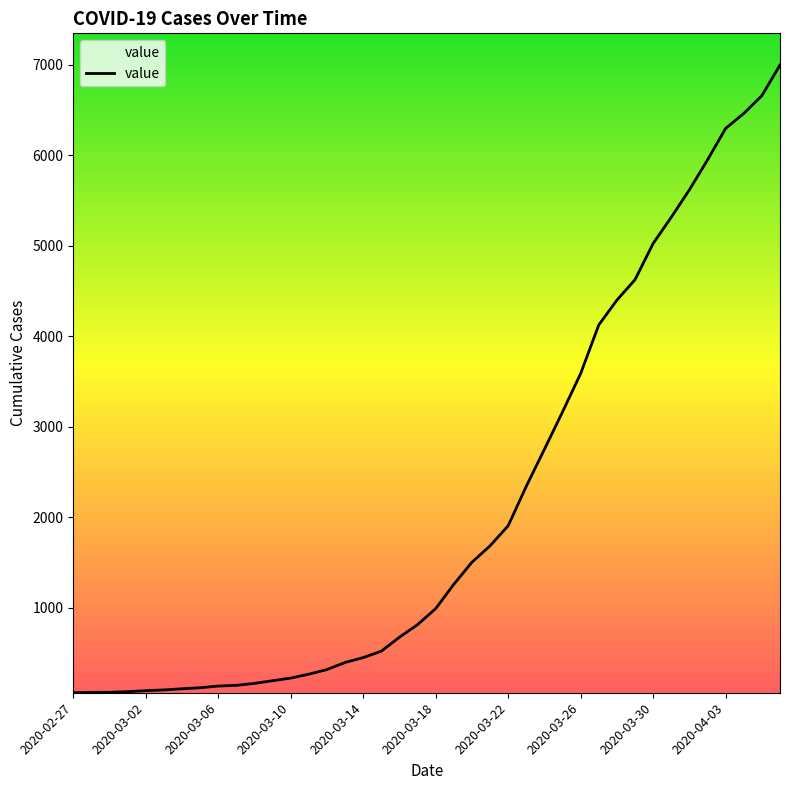

What is the minimum value shown in the chart?

64